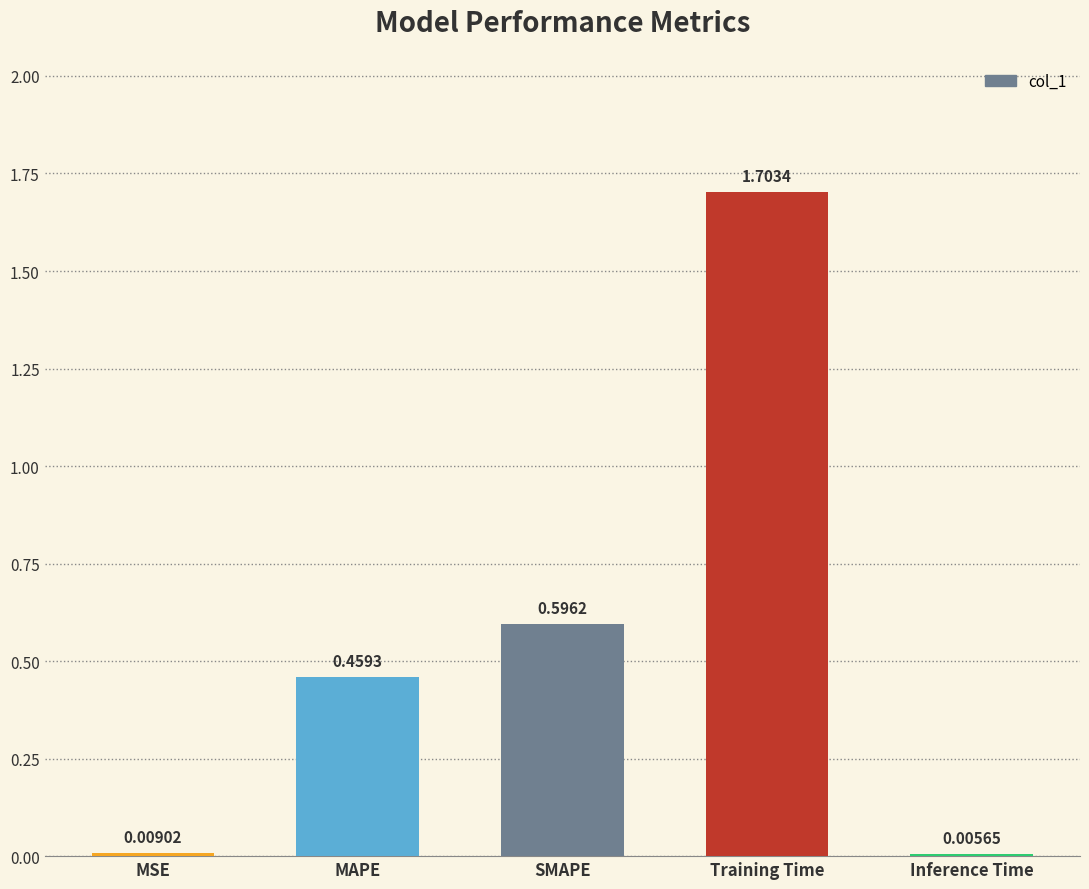

Which category has the highest value across all series?

Training Time